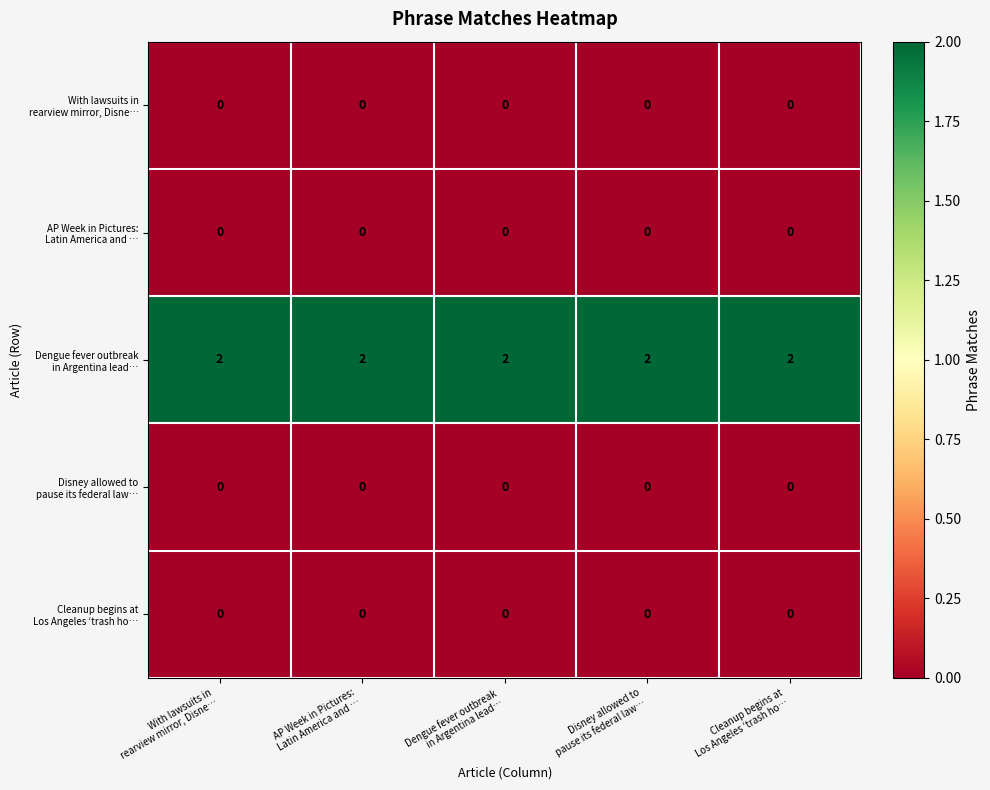

At how many categories does at least one series exceed 1?

5